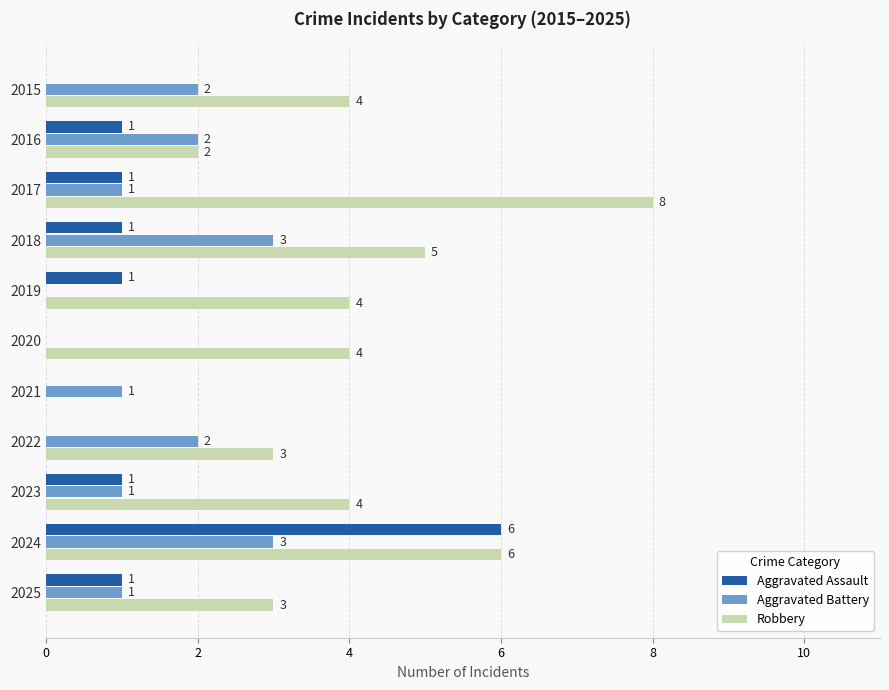

The value of Robbery at 2017 is 8. True or false?

True